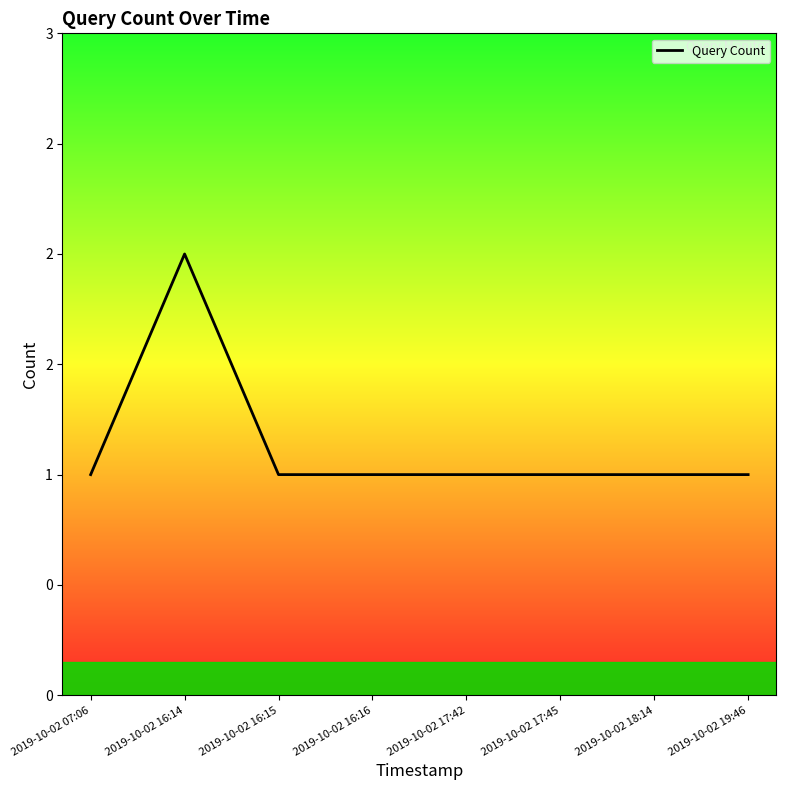

What is the smallest value displayed?

1